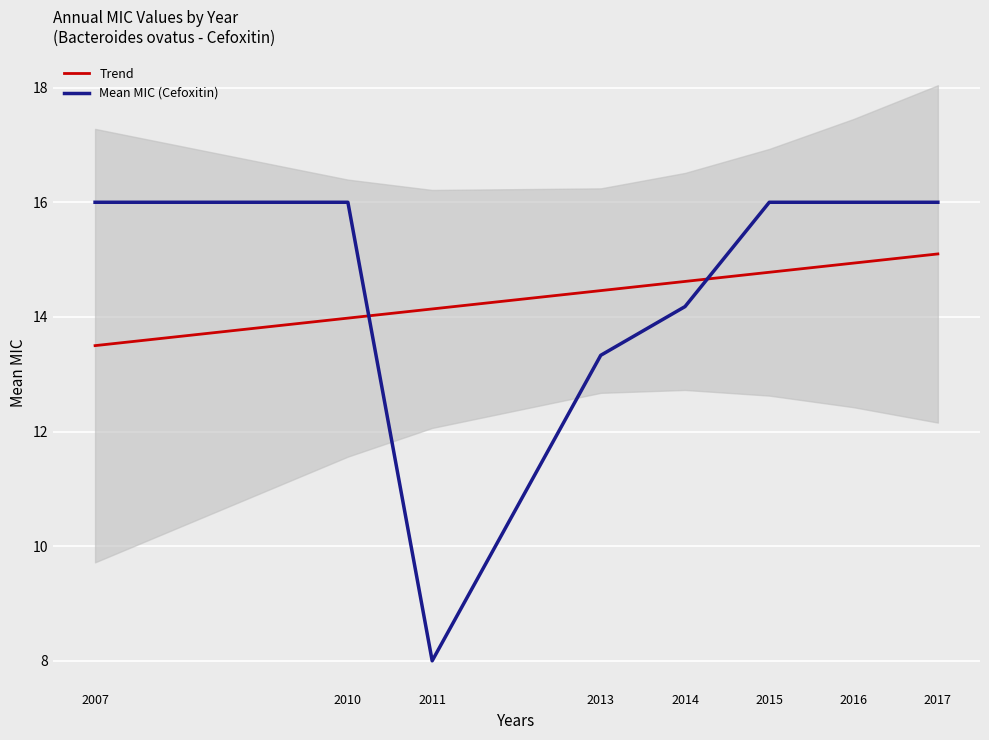

Is the value of Trend at 2015 greater than the value of Mean MIC (Cefoxitin) at 2013?

Yes